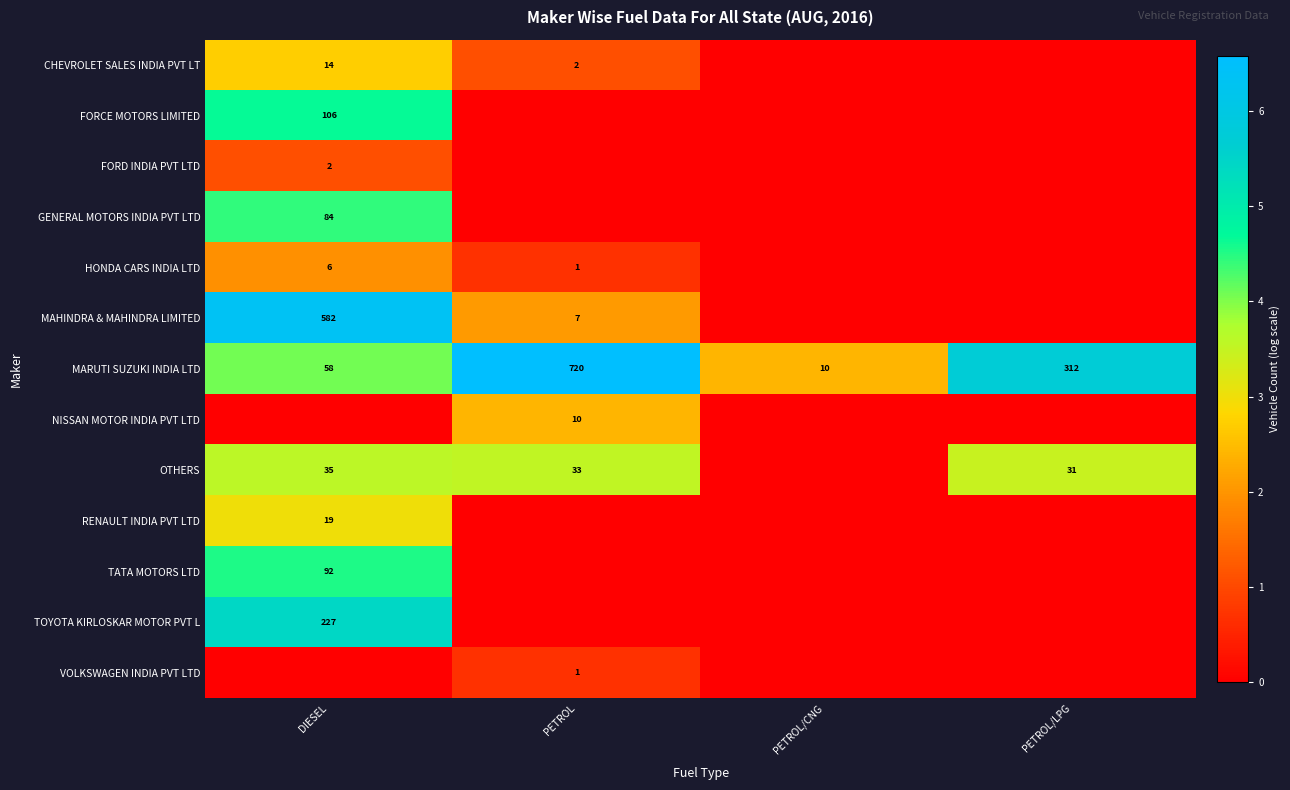

Is it true that NISSAN MOTOR INDIA PVT LTD equals 4 at PETROL?

False